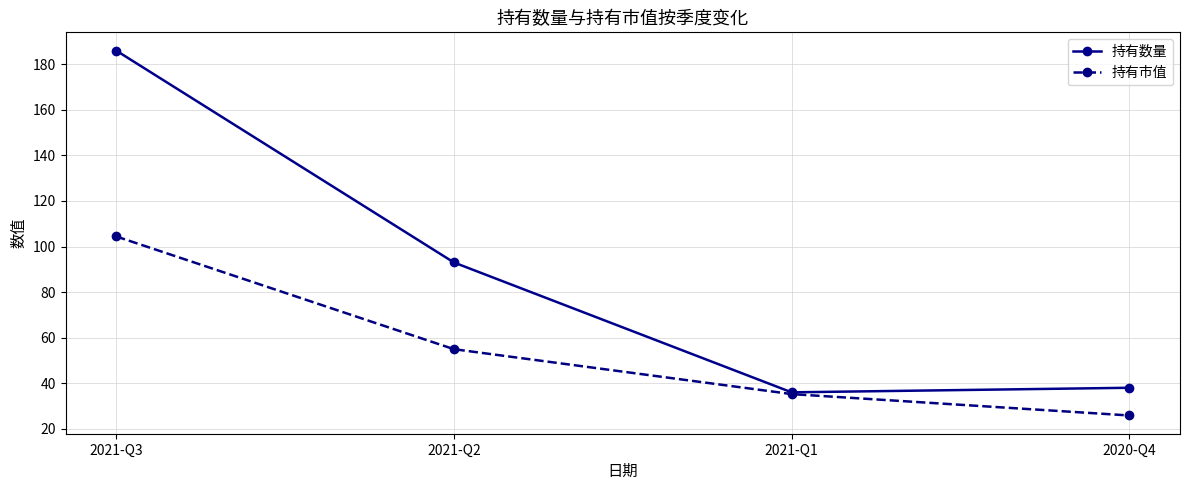

Which series has the largest range (max minus min)?

持有数量